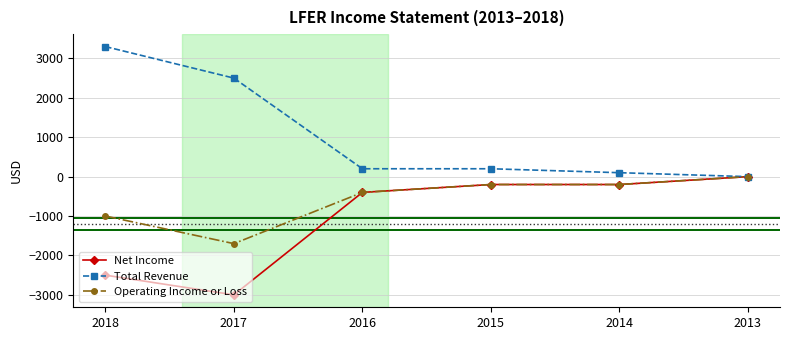

What is the difference between the Operating Income or Loss values at 2015 and 2013?

200